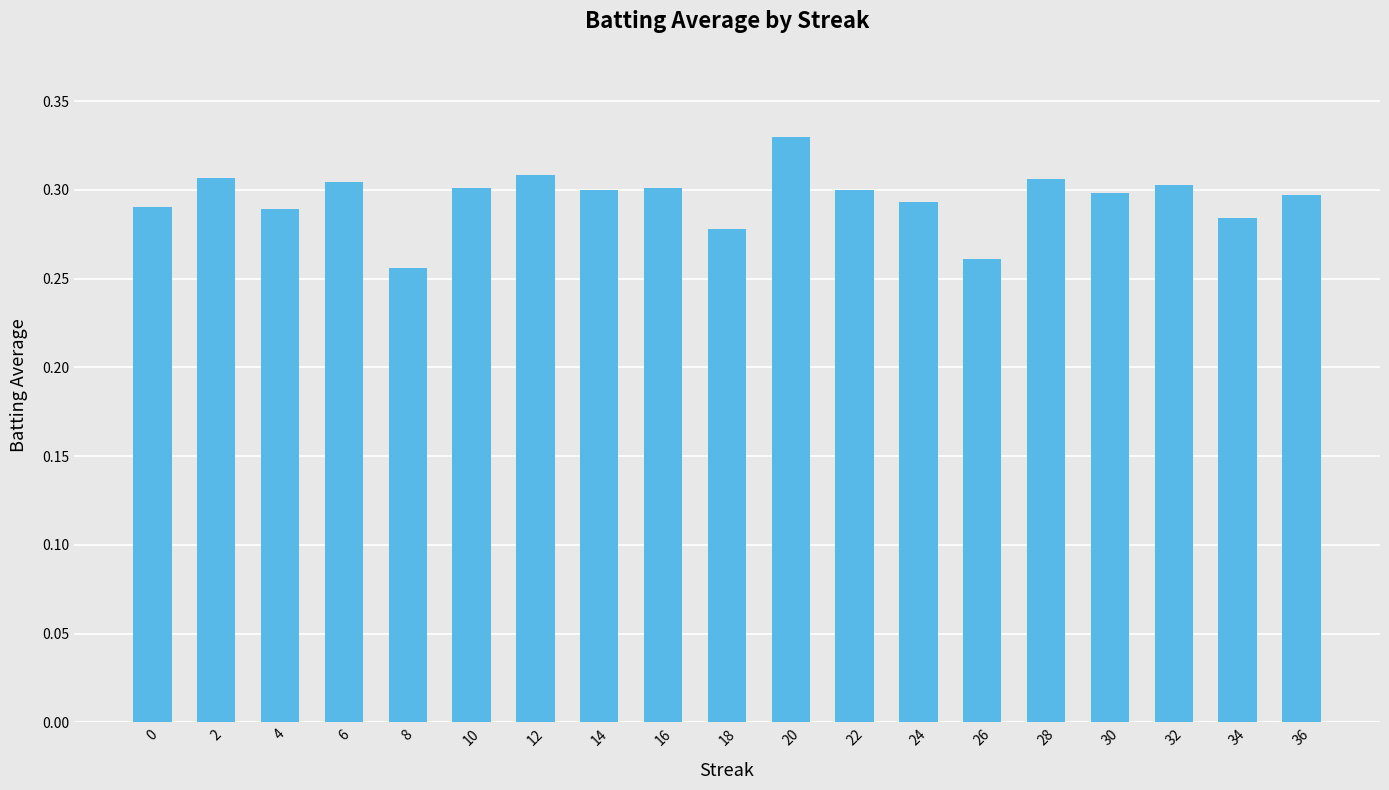

How many data points does each series have?

19